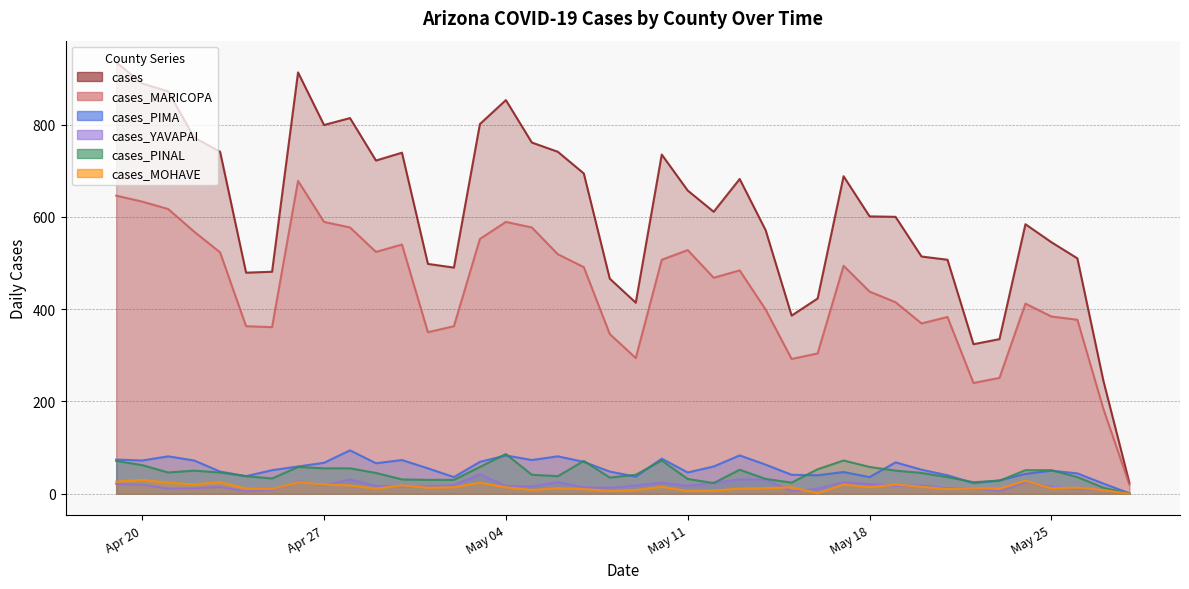

What is the sum of all cases_MARICOPA values?

17649